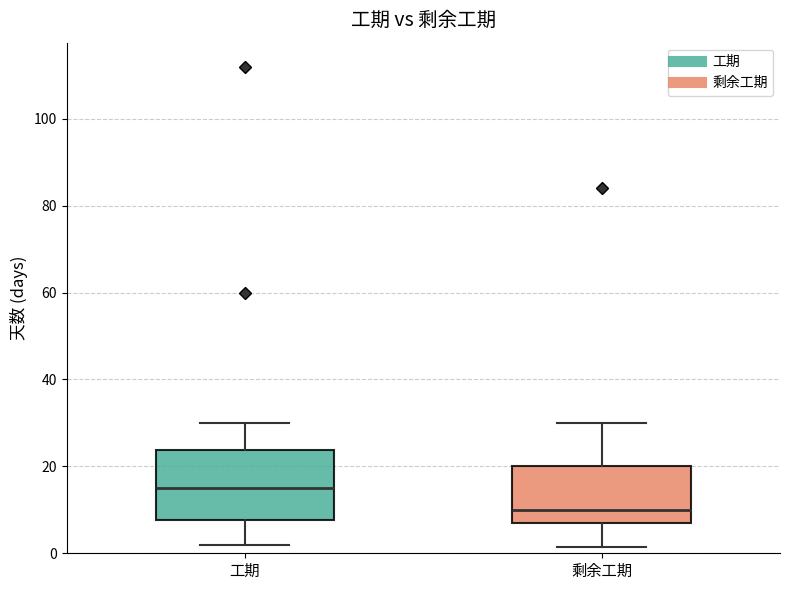

Where does the upper whisker of the box for 剩余工期 end on the y-axis? The values are not printed on the chart, so give them approximately, as read against the axis.

30